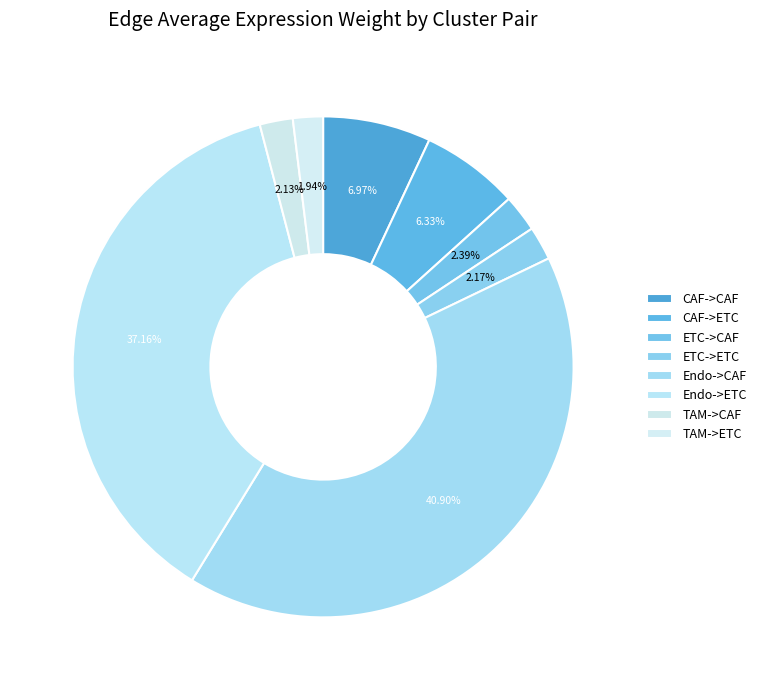

How many slices are in this pie chart?

8